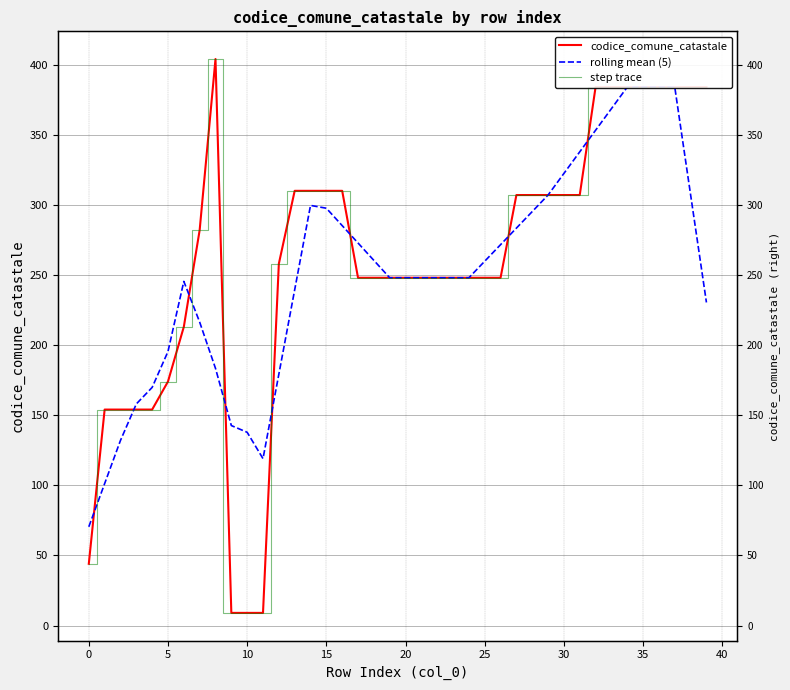

What is the sum of all rolling mean (5) values?

10066.2